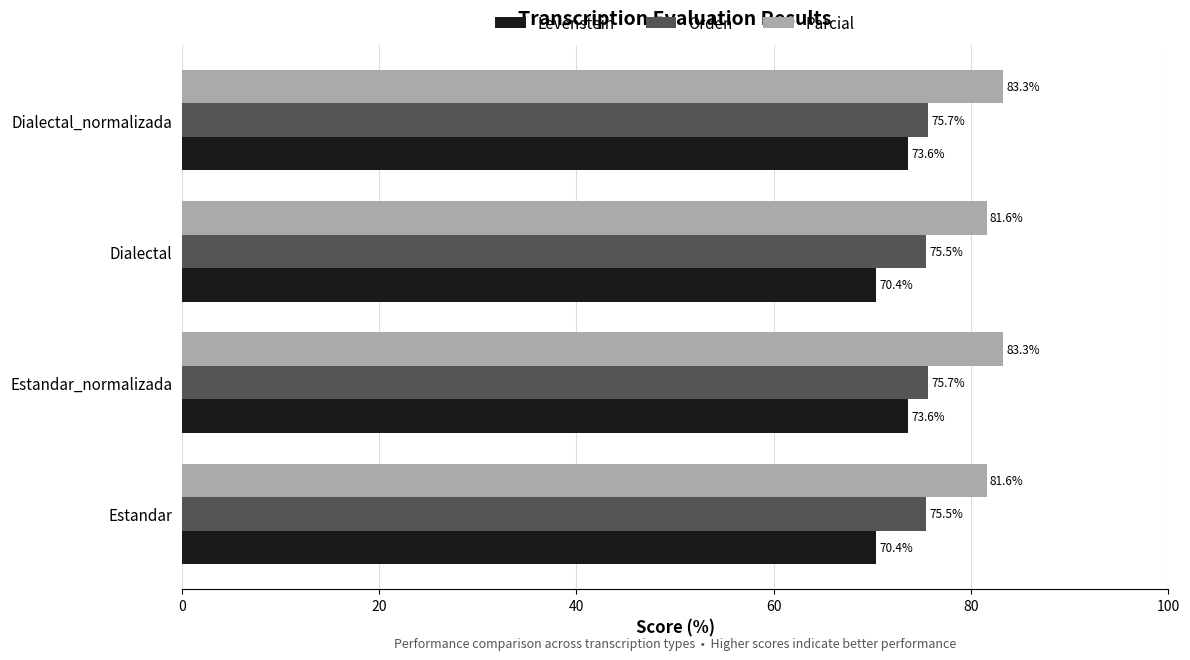

What is the sum of all Levenstein values?

288.0